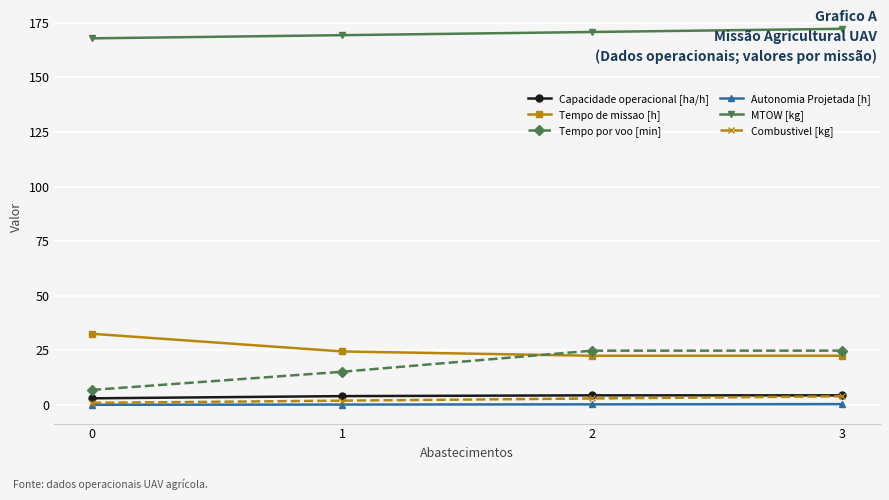

What is the difference between the maximum and minimum values in the Tempo de missao [h] series?

10.1